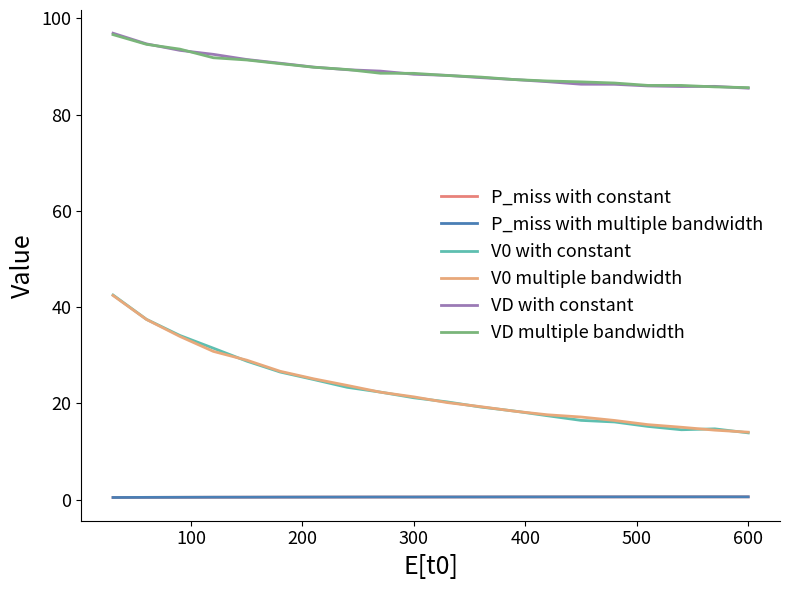

True or false: P_miss with multiple bandwidth has more than 1 interior local peaks.

True